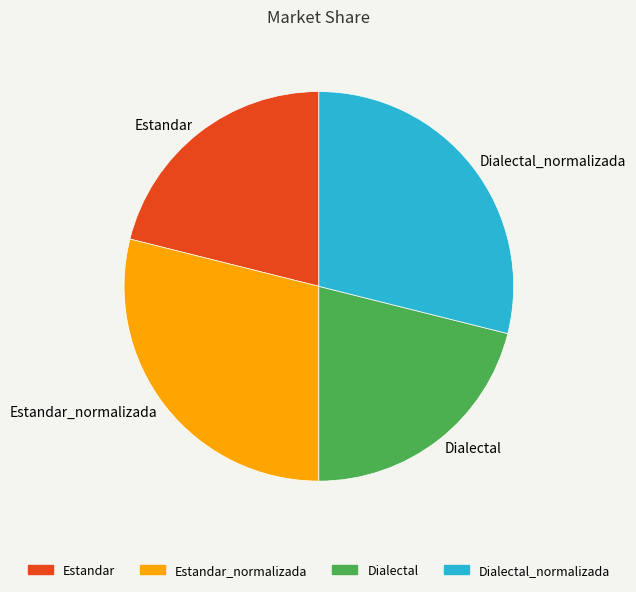

Is there a majority slice in this chart?

No